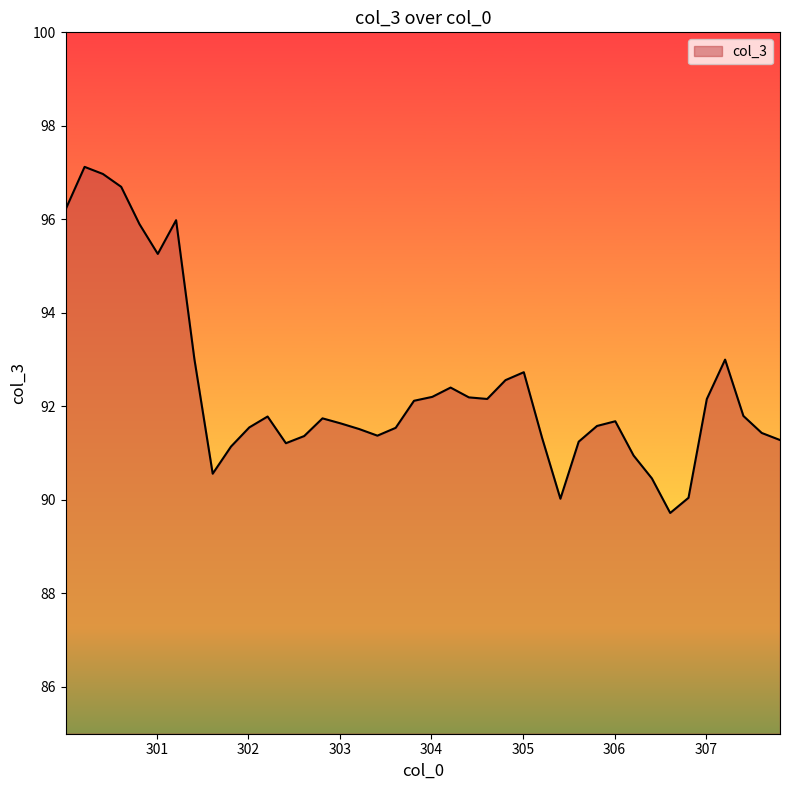

What is the difference between the maximum and minimum values?

7.4